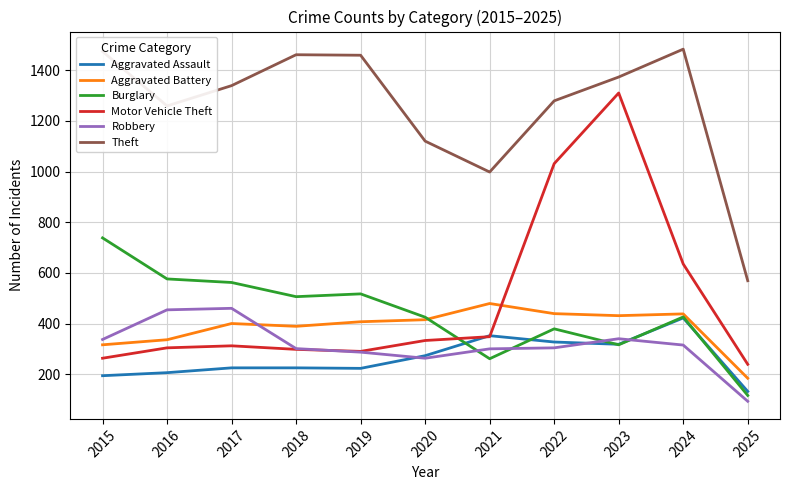

How many categories are shown in the chart?

11